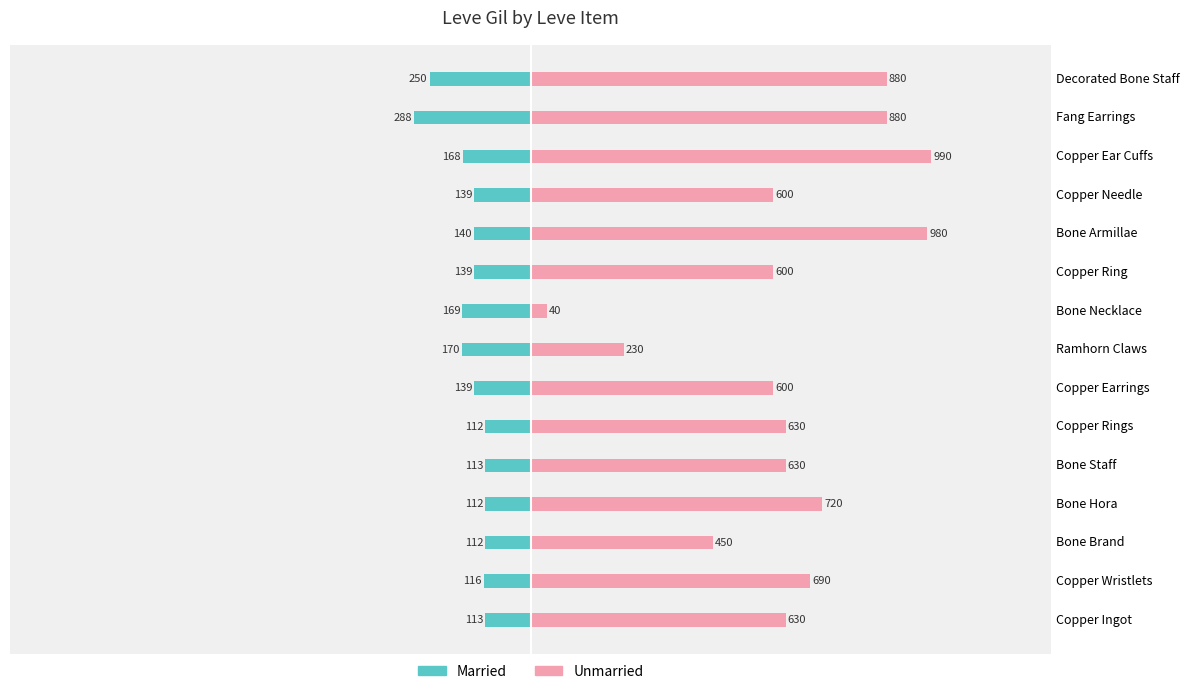

What is the minimum value for Unmarried?

40